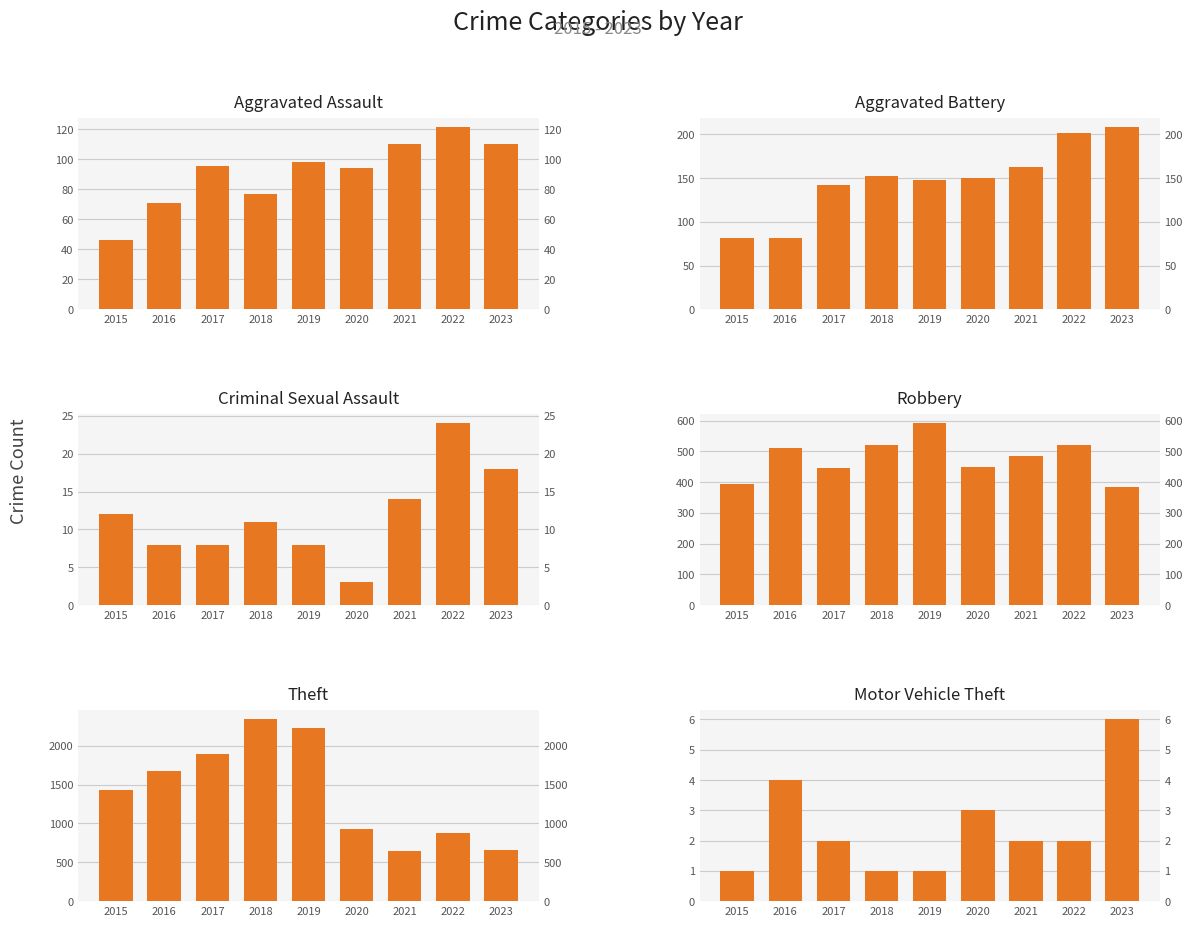

What is the smallest value displayed?

1